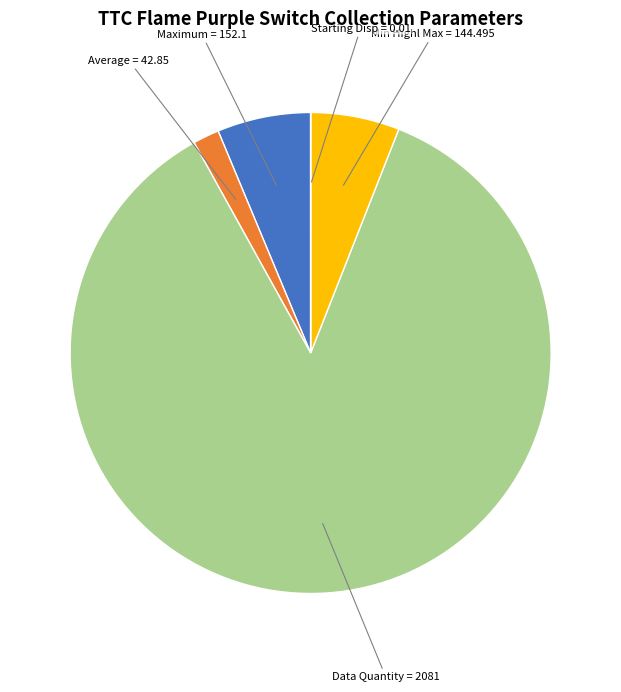

Does any single category account for the majority?

Yes